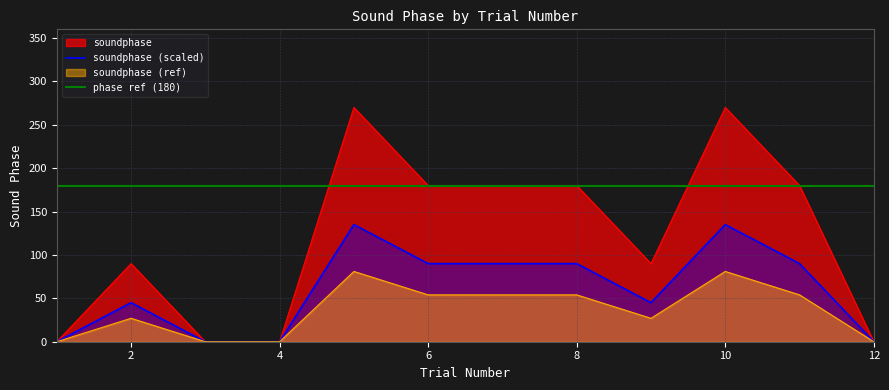

Which has a higher value, 2 or 5?

5